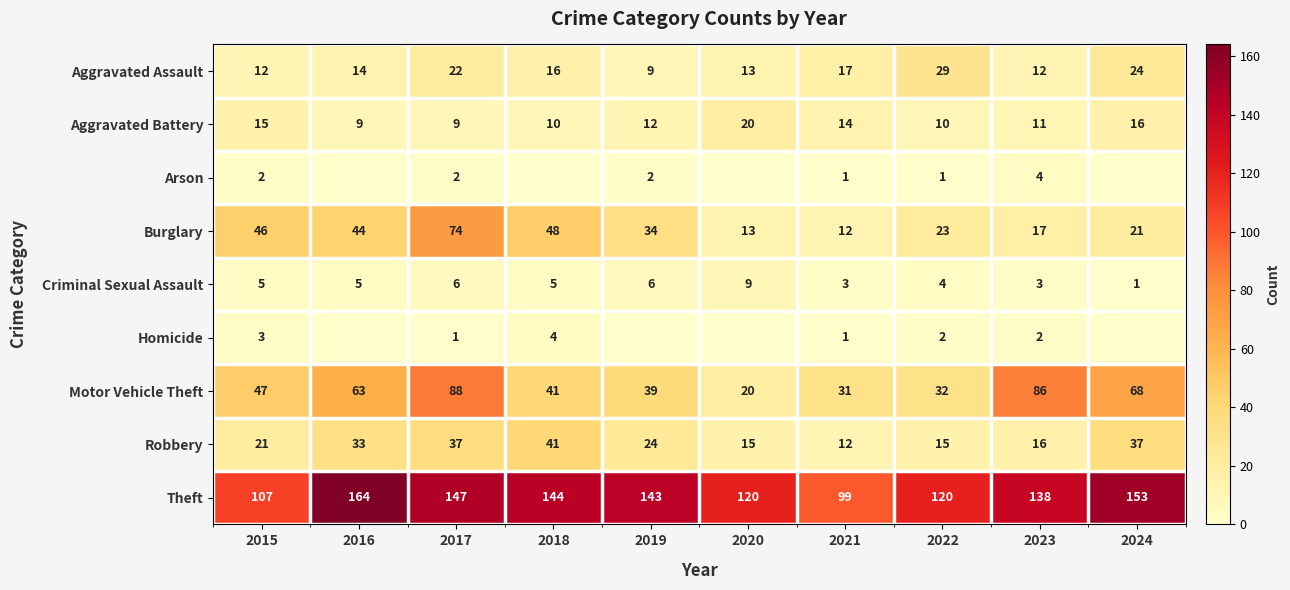

How many data points does each series have?

10